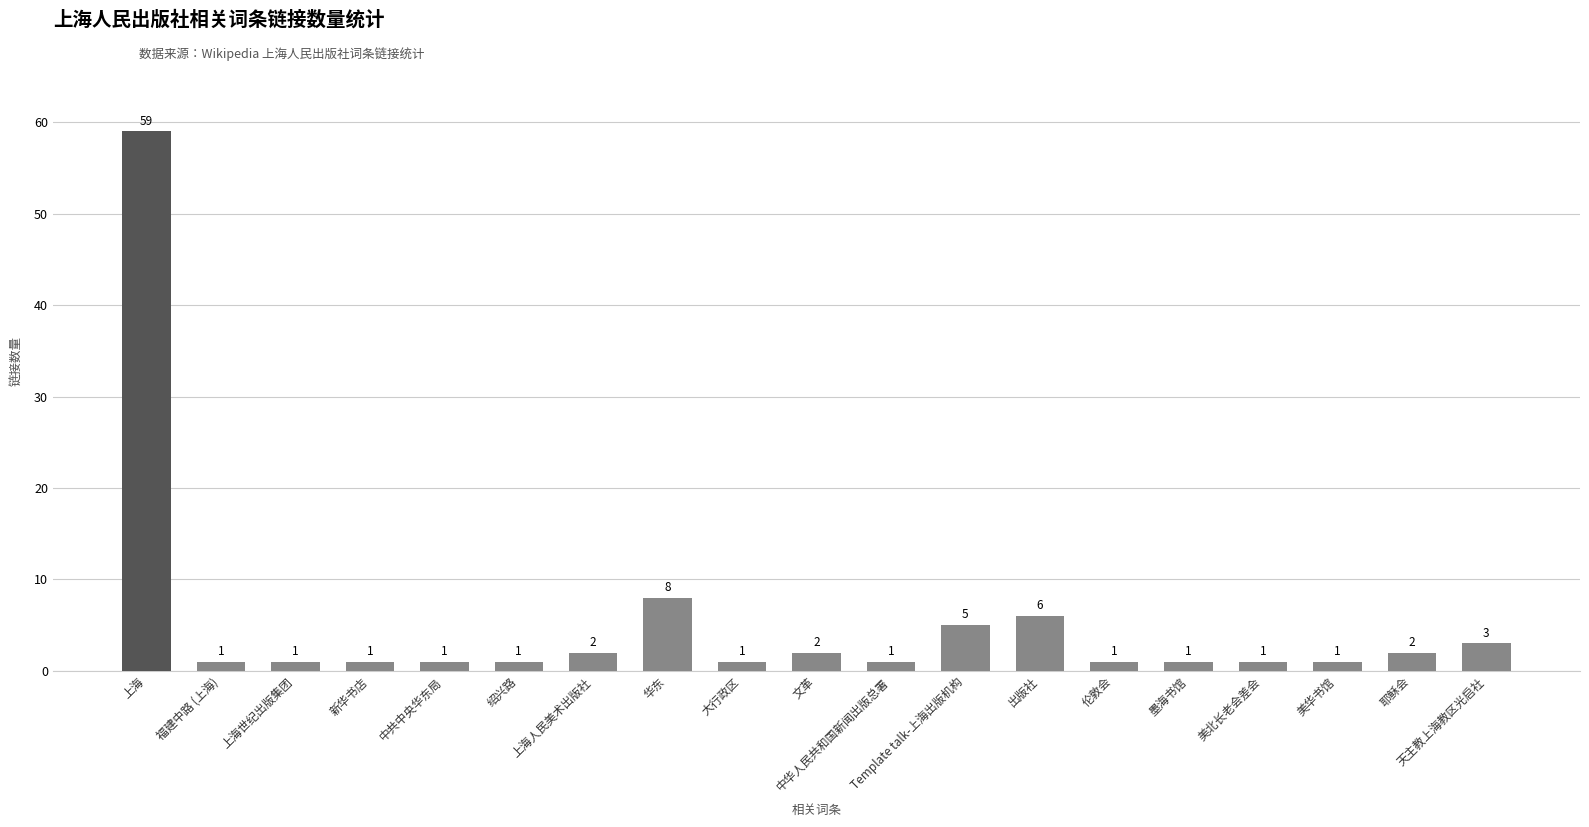

Approximately how many times larger is the value at Template talk-上海出版机构 compared to 伦敦会?

5.0